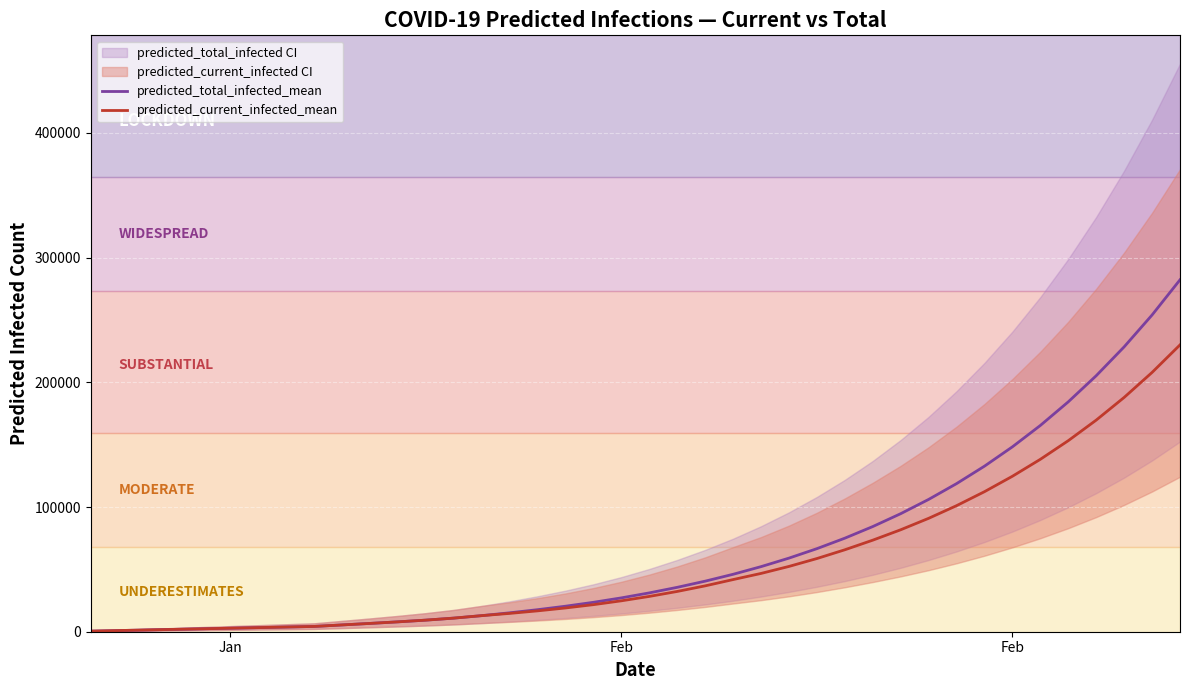

At how many categories does at least one series exceed 62129?

14